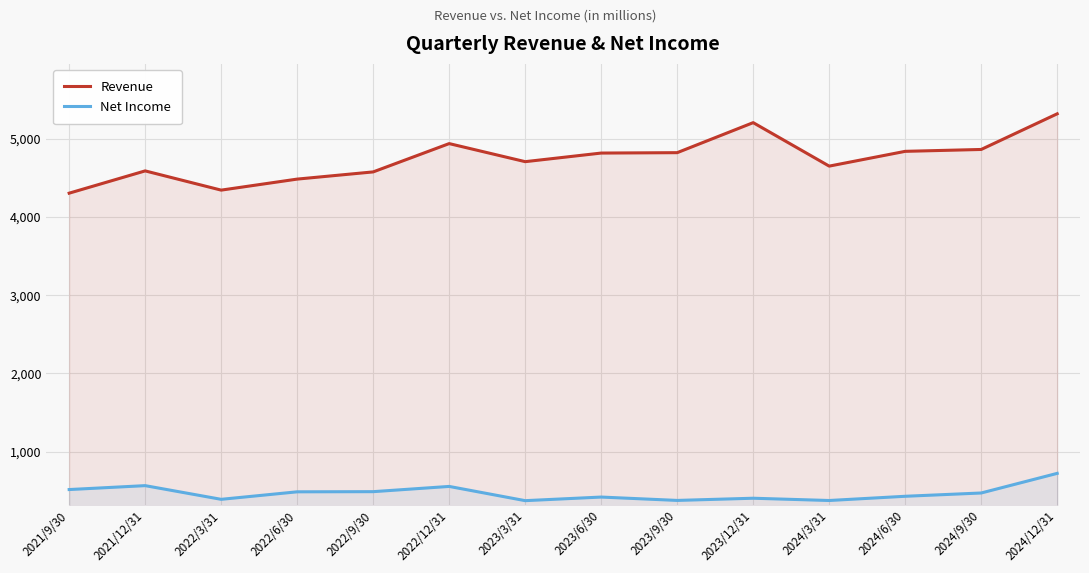

What is the label of the 10th point from the right?

2022/9/30